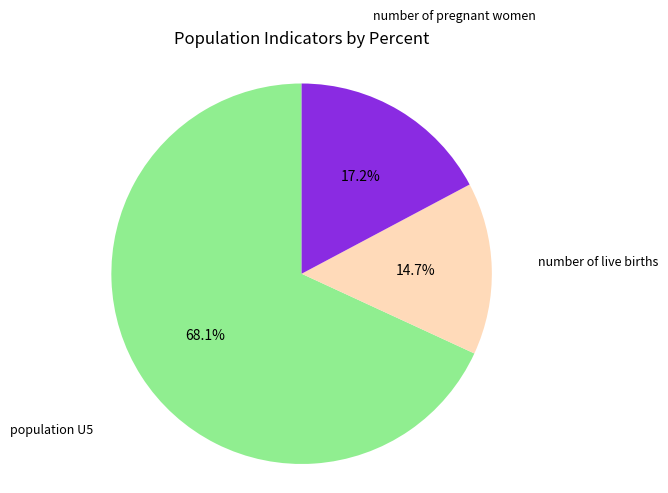

Is there any slice that represents more than half of the pie?

Yes